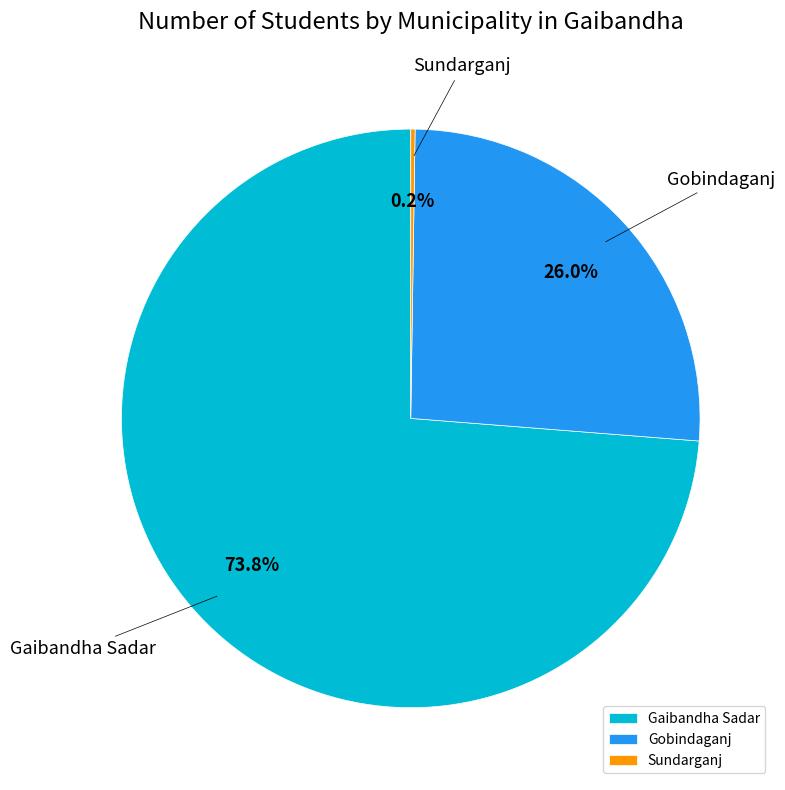

What is the total percentage of Gobindaganj and Gaibandha Sadar?

99.8%